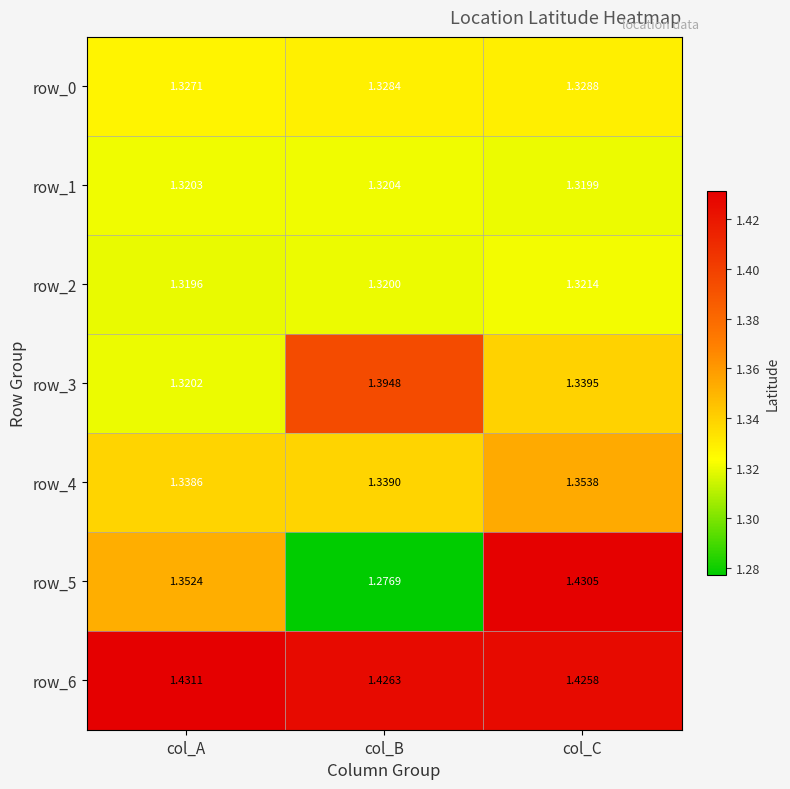

Rank the series at col_C from highest to lowest value.

row_5, row_6, row_4, row_3, row_0, row_2, row_1